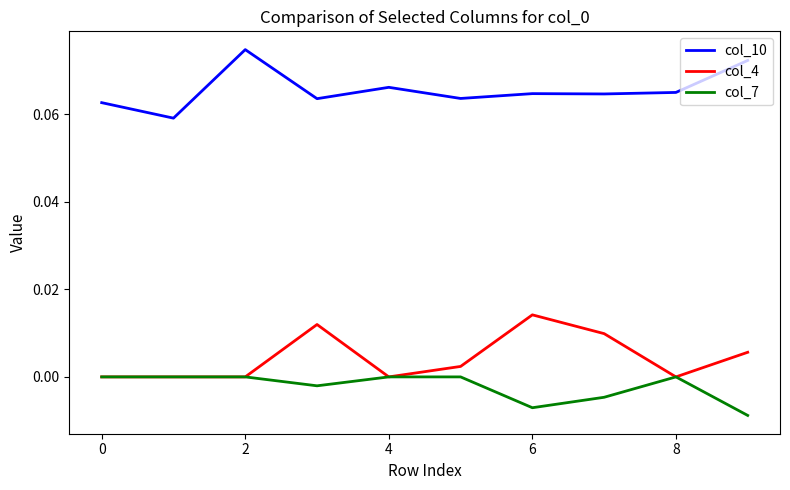

True or false: col_10 and col_7 intersect in this chart.

False